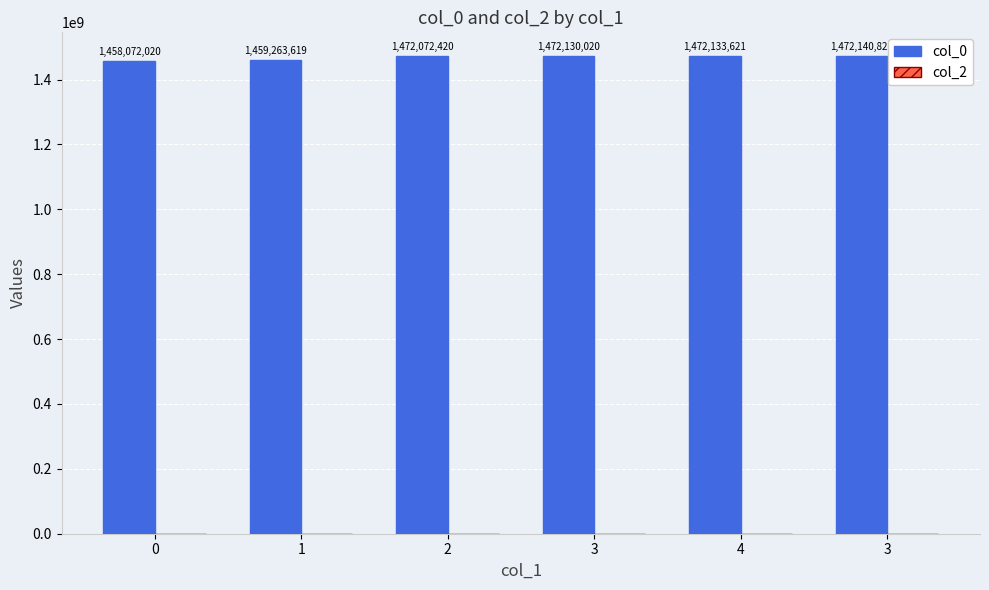

How many series are shown in this chart?

1